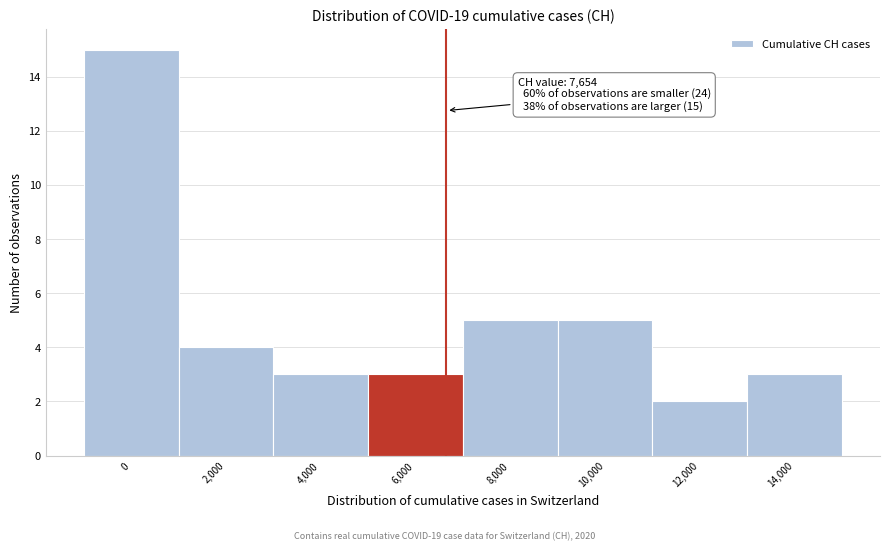

Reading left to right, what are all the values shown in this chart?

15	4	3	3	5	5	2	3